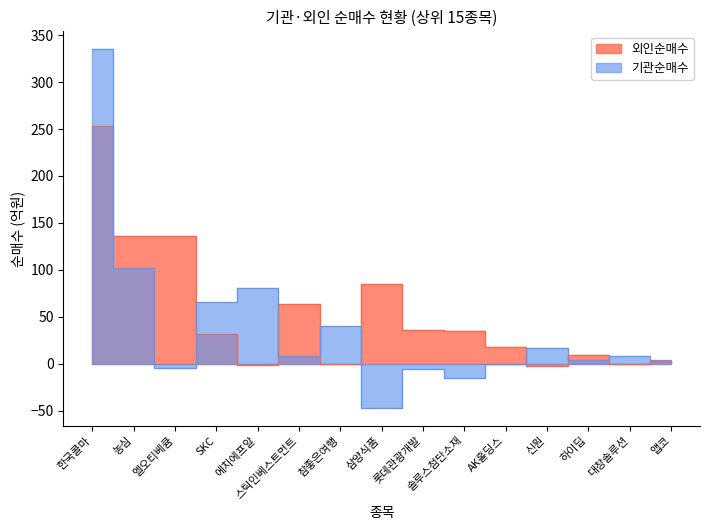

At how many categories does at least one series exceed 20?

10